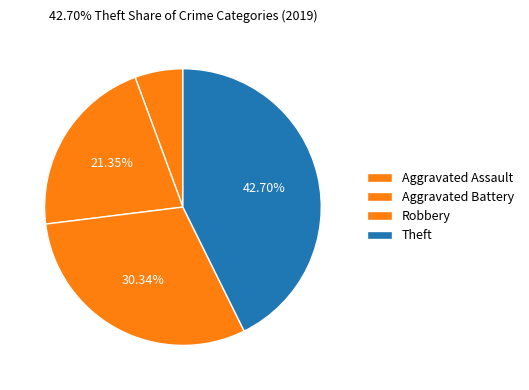

Does Theft represent more than half of the total?

No